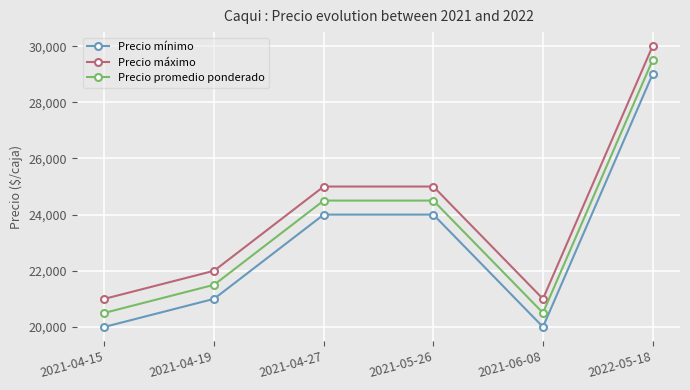

What is the sum of all Precio mínimo values?

138000